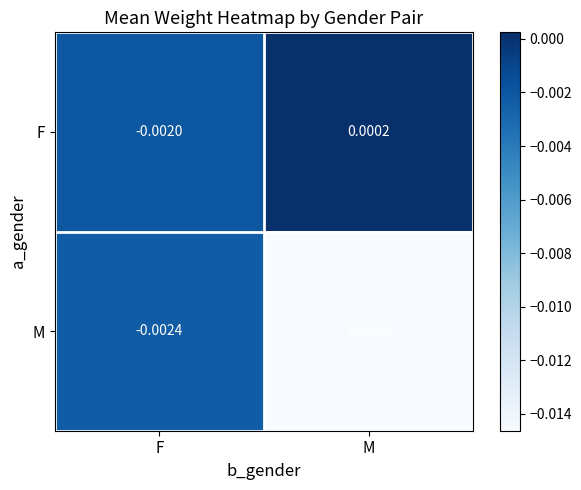

Between F and M, which series saw the biggest shift?

M